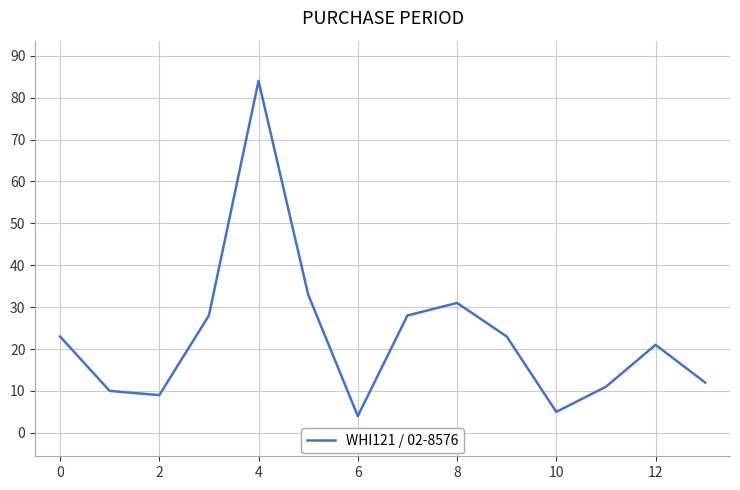

What is the maximum value shown in the chart?

84